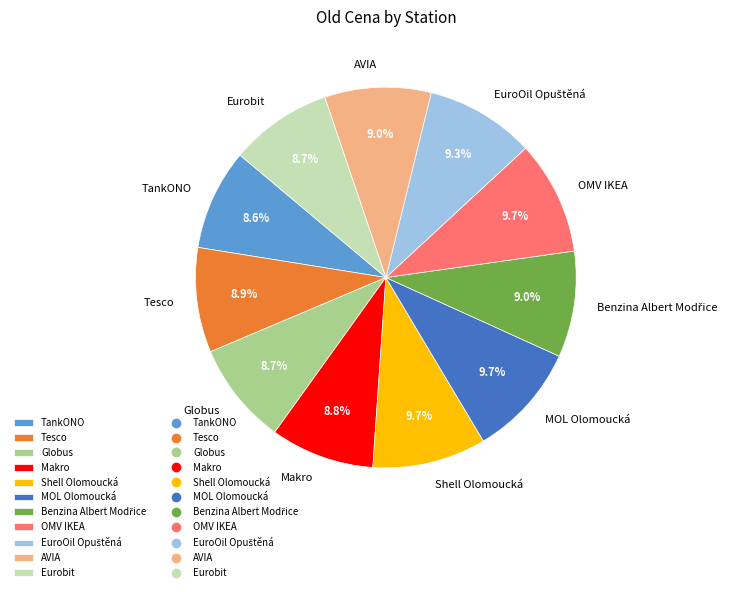

How much of the chart is everything except Tesco?

91.1%